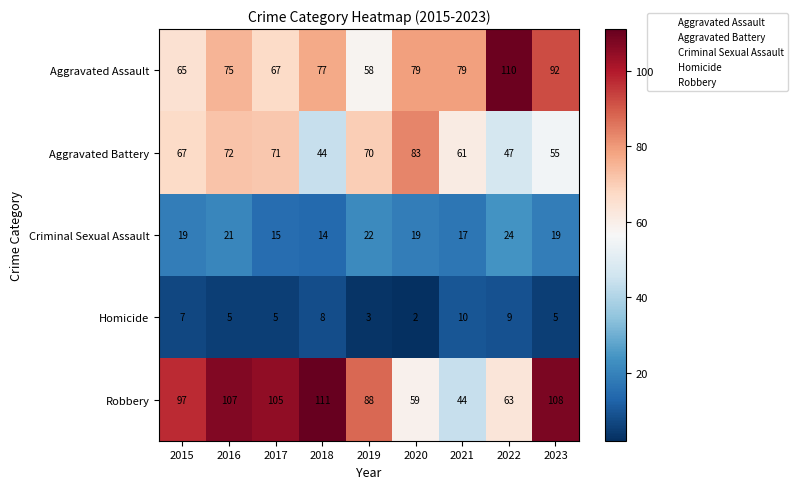

Between 2019 and 2021, which series saw the biggest shift?

Robbery